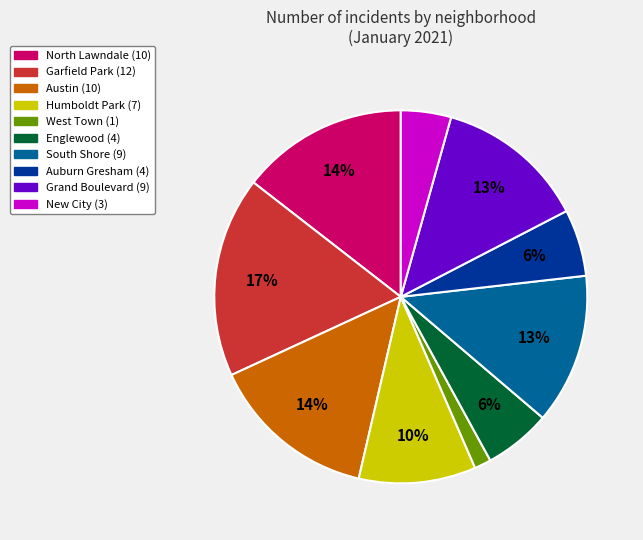

Which slice is the smallest?

West Town